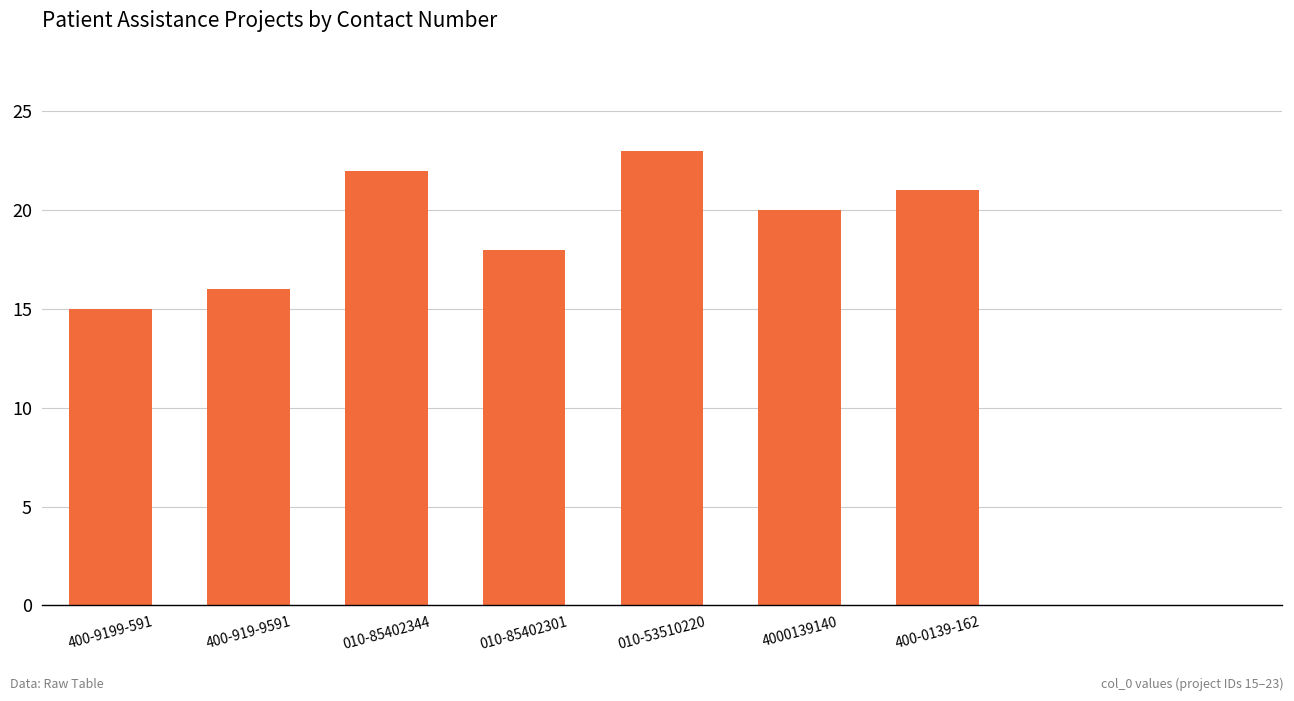

What is the minimum value shown in the chart?

15